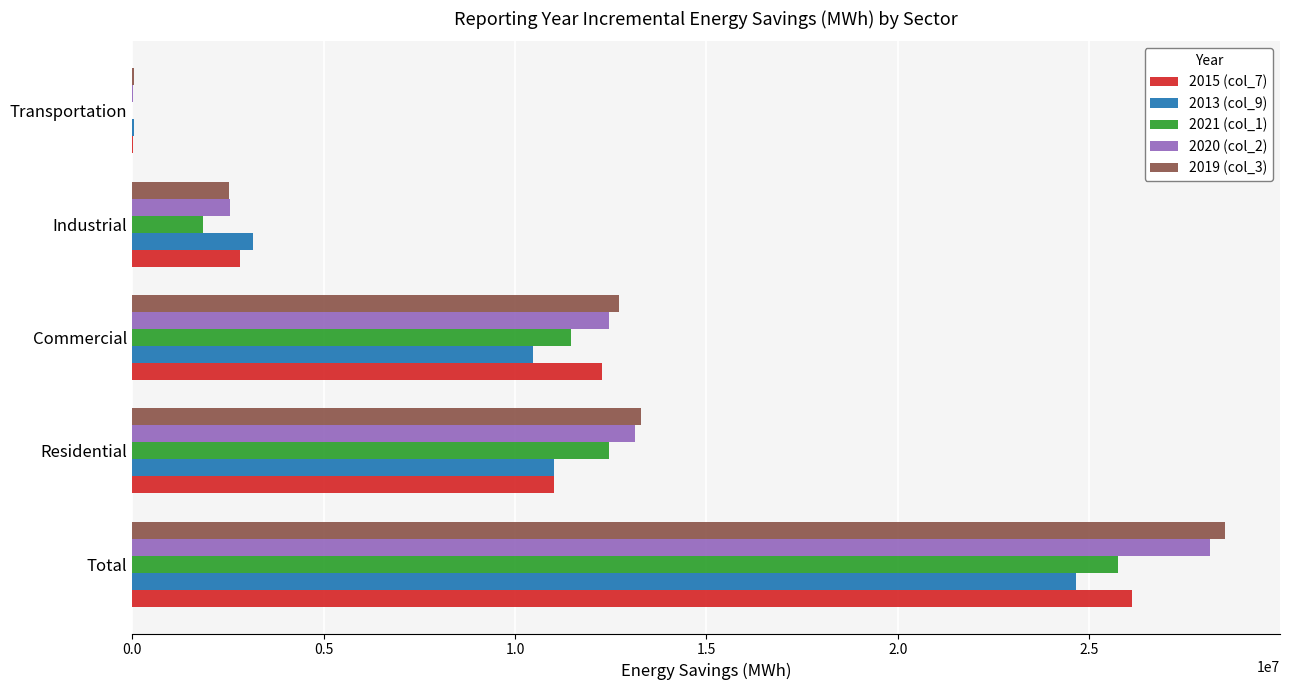

What is the greatest value displayed?

28562529